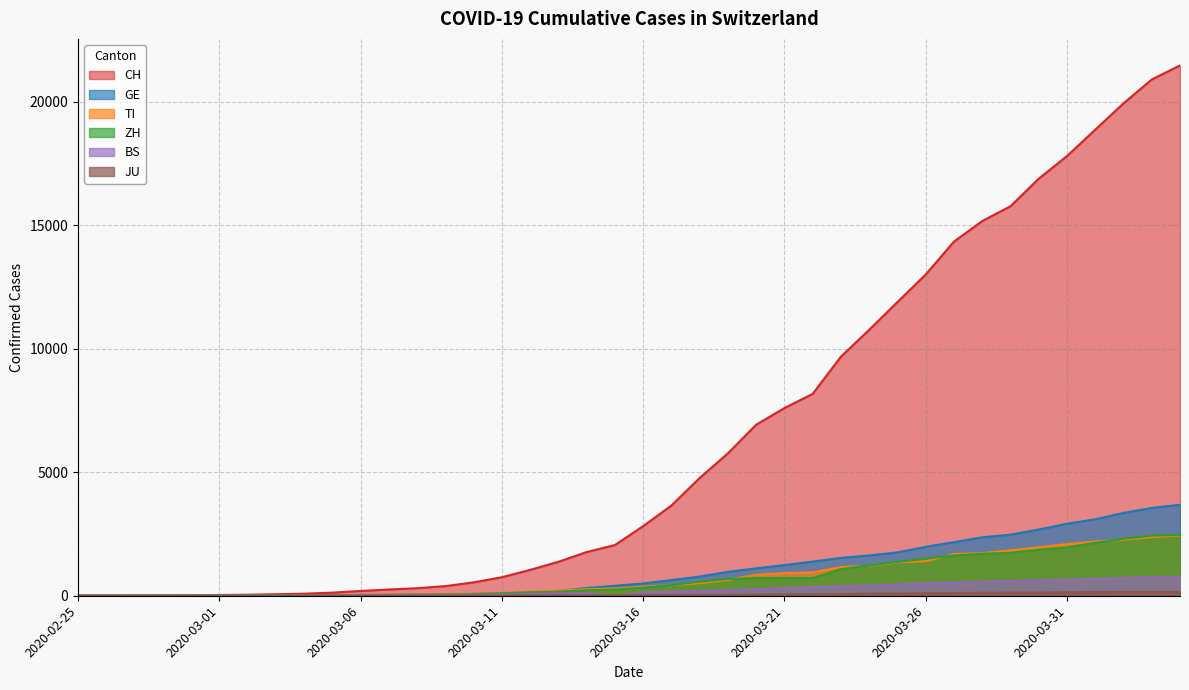

At which category is the sum across all series the highest?

2020-04-04